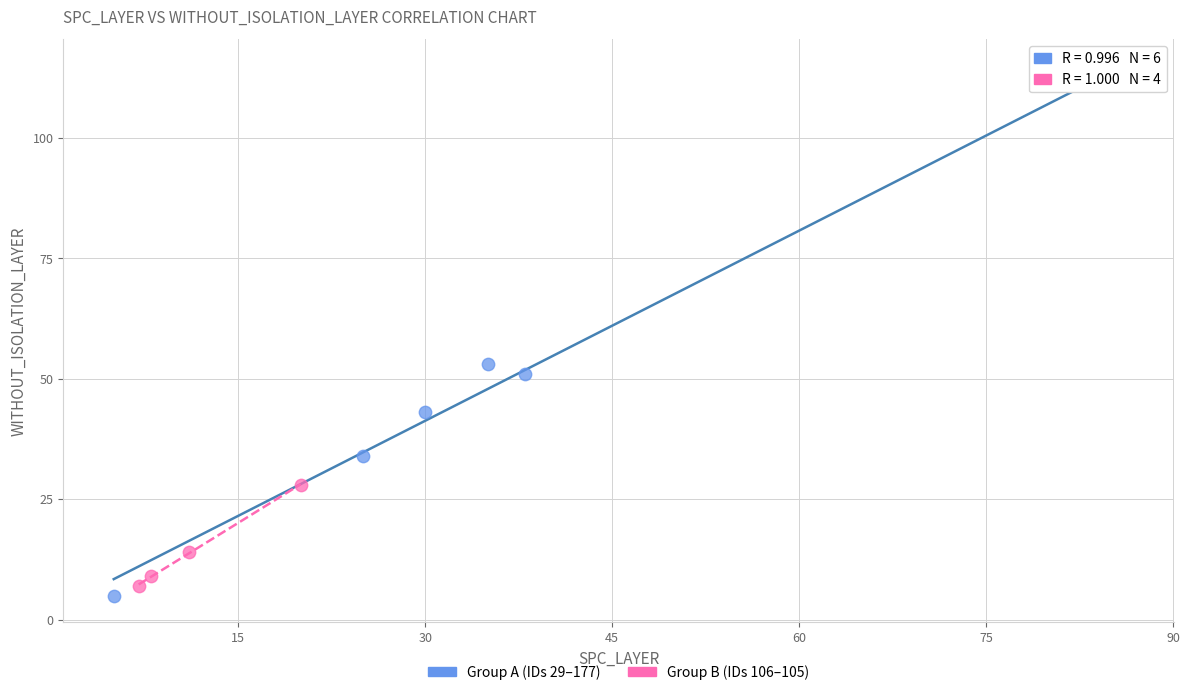

Which series reaches the maximum Y coordinate?

Group A (IDs 29–177)